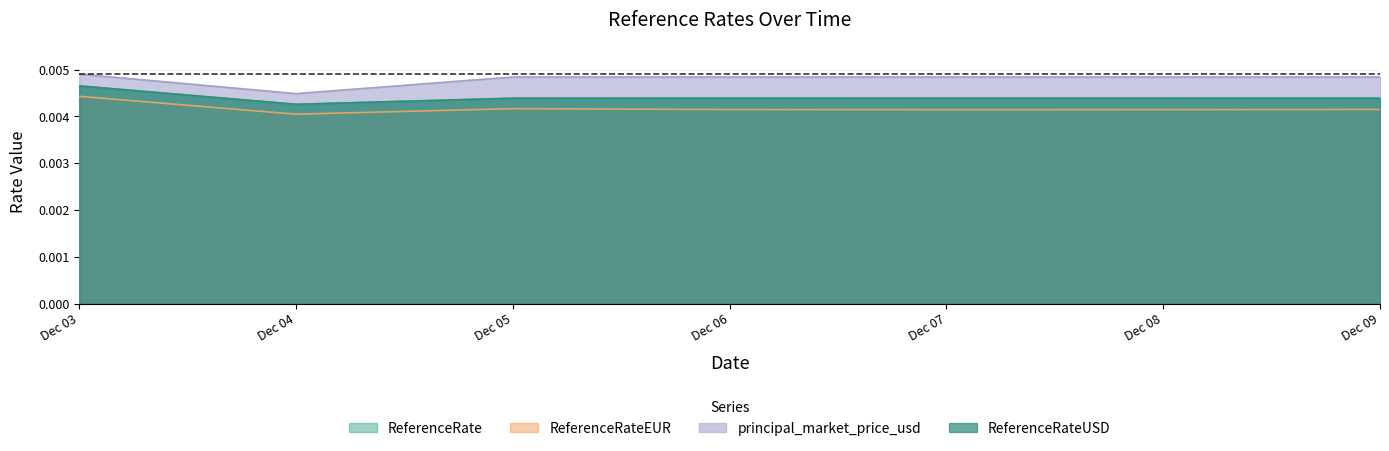

Count the number of categories in the chart.

7